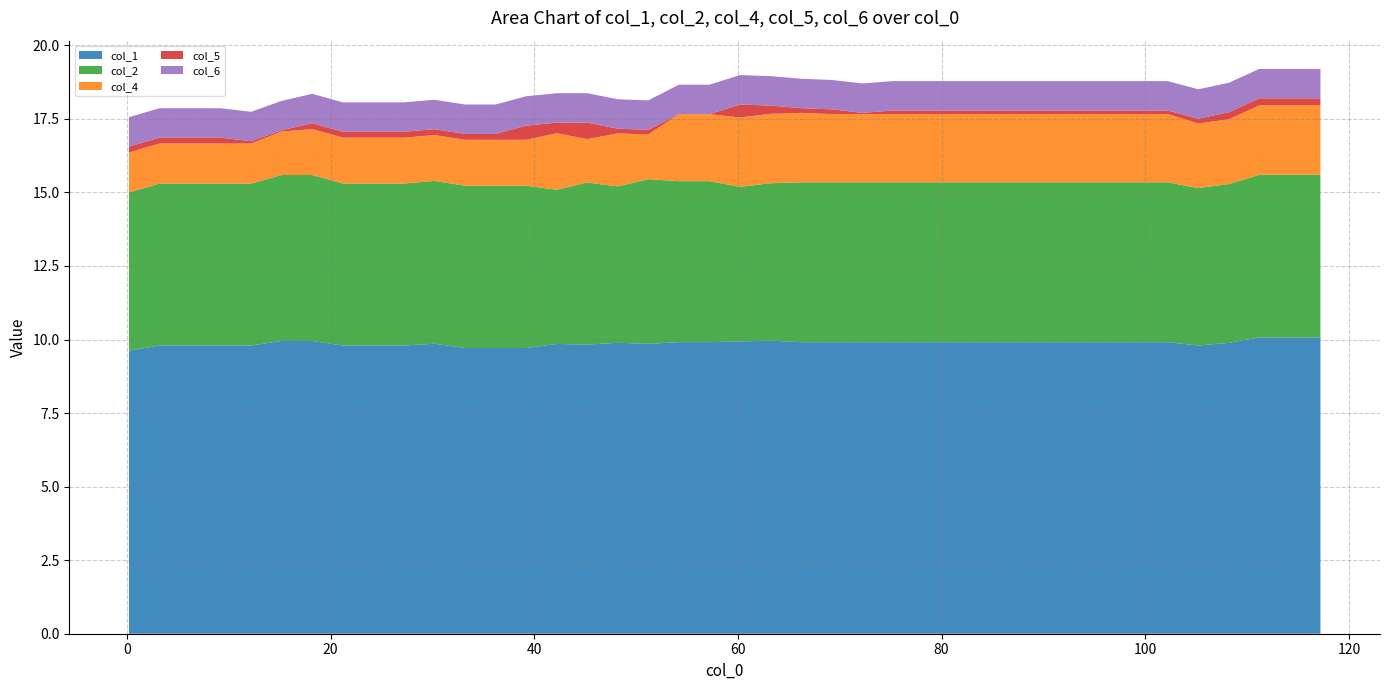

Reading right to left, transcribe all the data shown in this chart.

col_1: 10.1	10.1	10.1	9.9	9.8	9.9	9.9	9.9	9.9	9.9	9.9	9.9	9.9	9.9	9.9	9.9	9.9	9.9	10.0	9.9	9.9	9.9	9.9	9.9	9.8	9.8	9.7	9.7	9.7	9.9	9.8	9.8	9.8	10.0	10.0	9.8	9.8	9.8	9.8	9.6
col_2: 5.5	5.5	5.5	5.4	5.4	5.4	5.4	5.4	5.4	5.4	5.4	5.4	5.4	5.4	5.4	5.4	5.4	5.4	5.4	5.3	5.5	5.5	5.6	5.3	5.5	5.2	5.5	5.5	5.5	5.5	5.5	5.5	5.5	5.6	5.6	5.5	5.5	5.5	5.5	5.4
col_4: 2.4	2.4	2.4	2.2	2.2	2.3	2.3	2.3	2.3	2.3	2.3	2.3	2.3	2.3	2.3	2.3	2.3	2.4	2.4	2.4	2.3	2.3	1.5	1.8	1.5	1.9	1.6	1.6	1.6	1.6	1.6	1.6	1.6	1.6	1.5	1.4	1.4	1.4	1.4	1.4
col_5: 0.0	0.0	0.0	0.0	-0.0	-0.1	-0.1	-0.1	-0.1	-0.1	-0.1	-0.1	-0.1	-0.1	-0.1	-0.2	-0.0	-0.0	0.1	0.2	-0.2	-0.2	-0.0	-0.0	0.4	0.2	0.3	0.0	0.0	0.0	0.0	0.0	0.0	0.0	-0.2	-0.1	-0.0	-0.0	0.0	0.0
col_6: 1.0	1.0	1.0	1.0	1.0	1.0	1.0	1.0	1.0	1.0	1.0	1.0	1.0	1.0	1.0	1.0	1.0	1.0	1.0	1.0	1.0	1.0	1.0	1.0	1.0	1.0	1.0	1.0	1.0	1.0	1.0	1.0	1.0	1.0	1.0	1.0	1.0	1.0	1.0	1.0